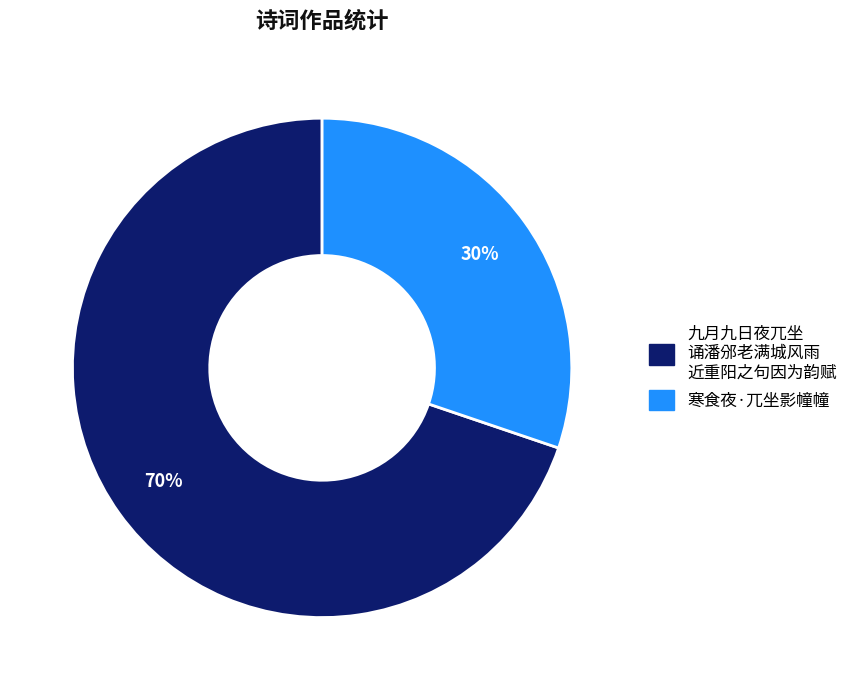

How many slices are in this pie chart?

2